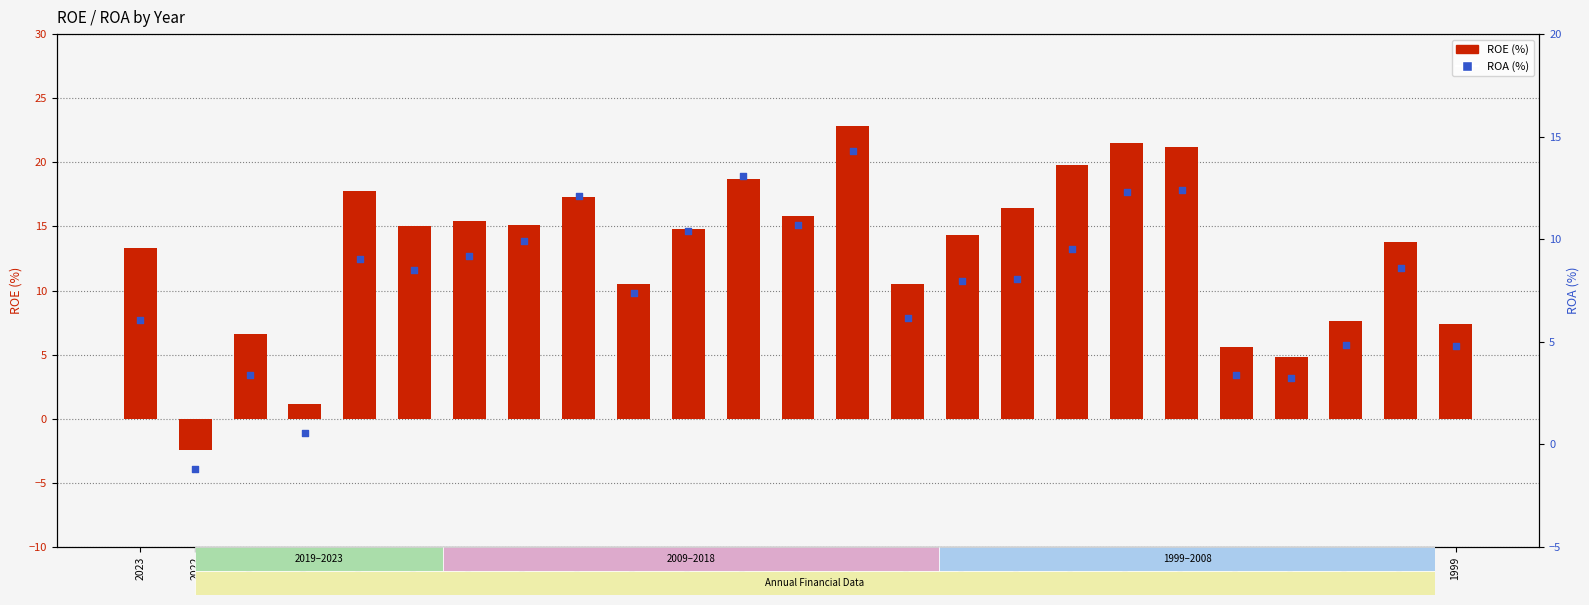

What are all the series names shown in the legend?

ROE, ROA